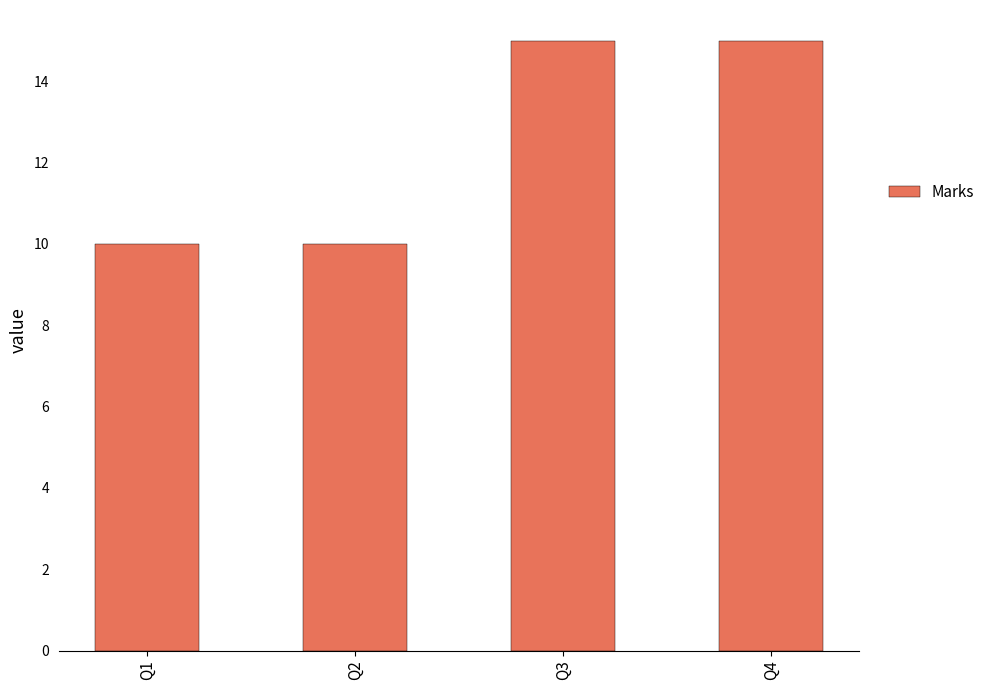

What is the difference between the second highest and second lowest values?

5